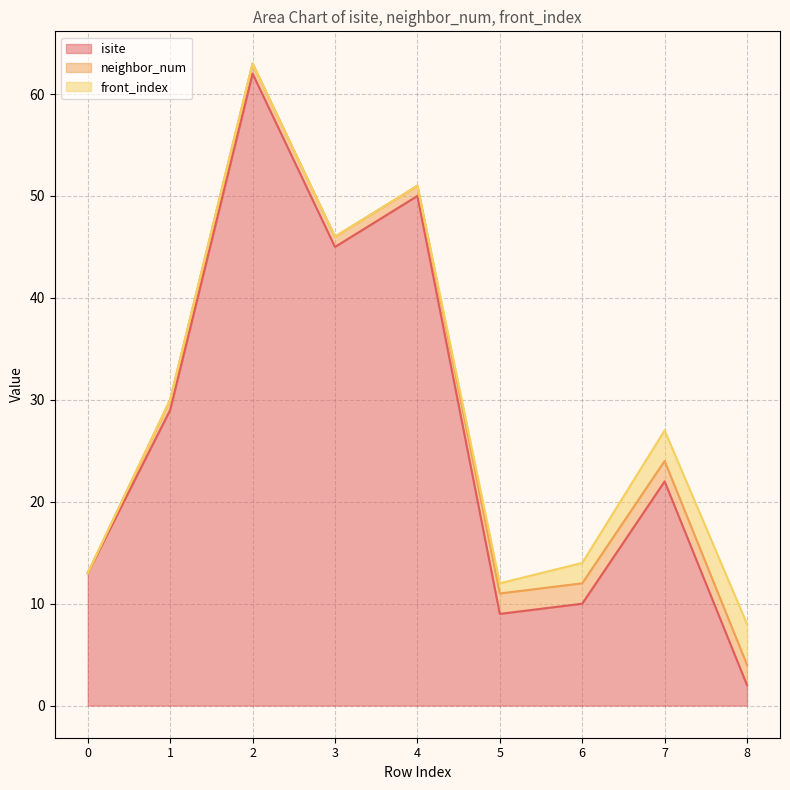

What is the sum of all isite values?

242